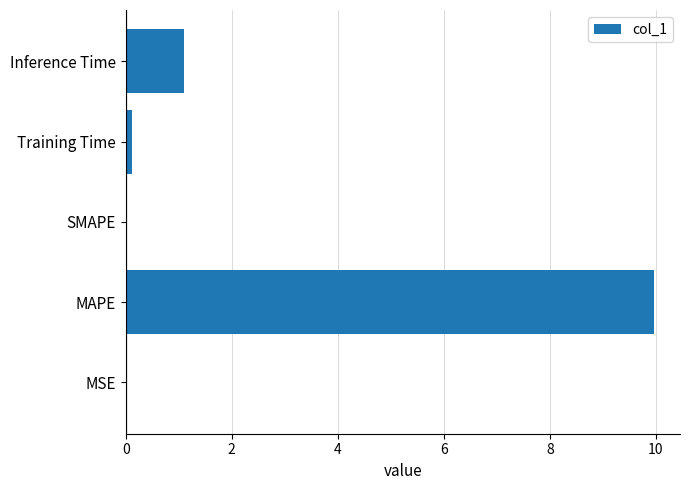

Between MAPE and SMAPE, which is larger?

MAPE